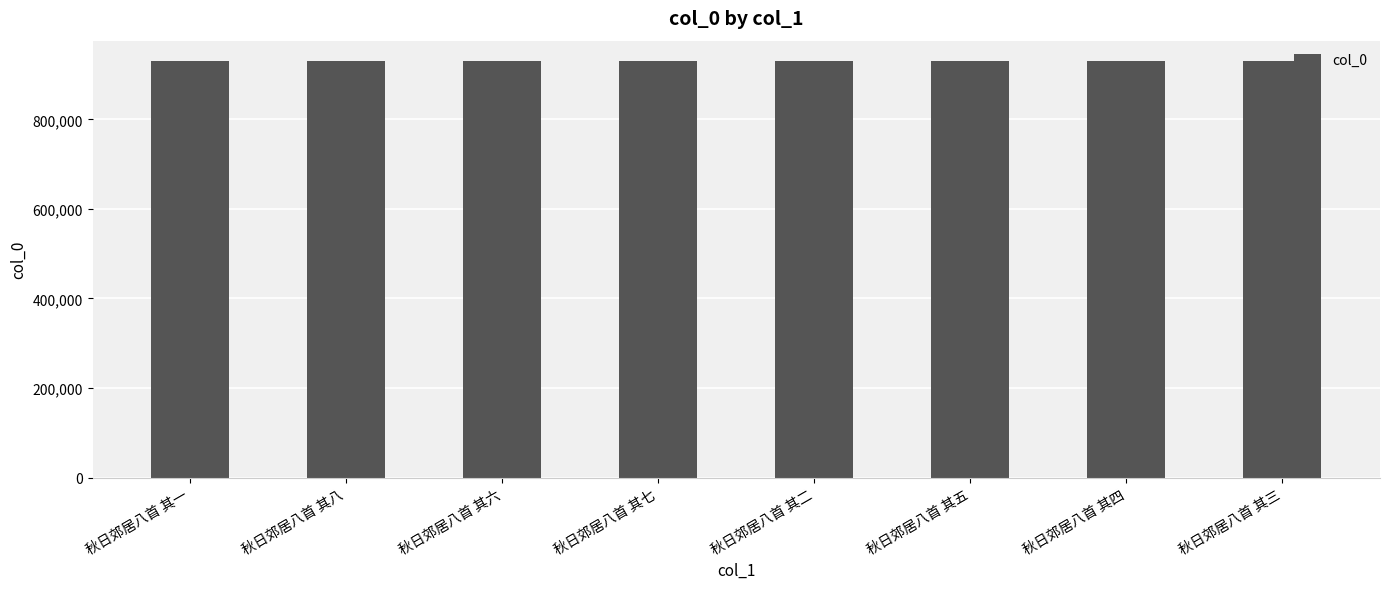

How many distinct data groups are displayed?

1